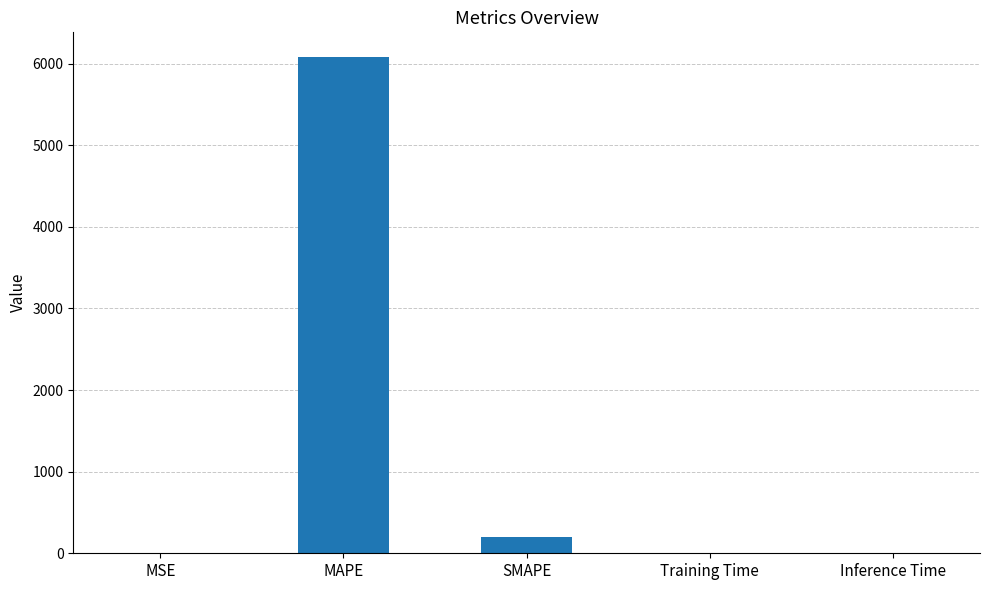

The chart shows a value of 0.0 at Training Time. True or false?

True